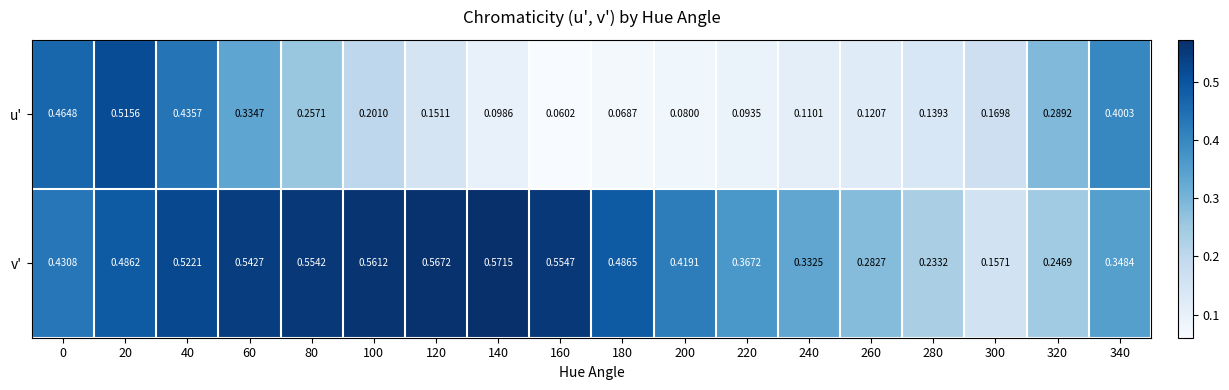

Which series has the largest range (max minus min)?

u'